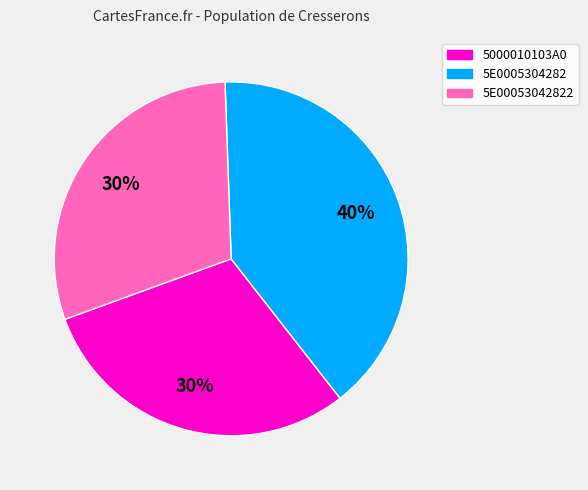

To the nearest percent, what is the difference between the largest and smallest slice percentages?

10%